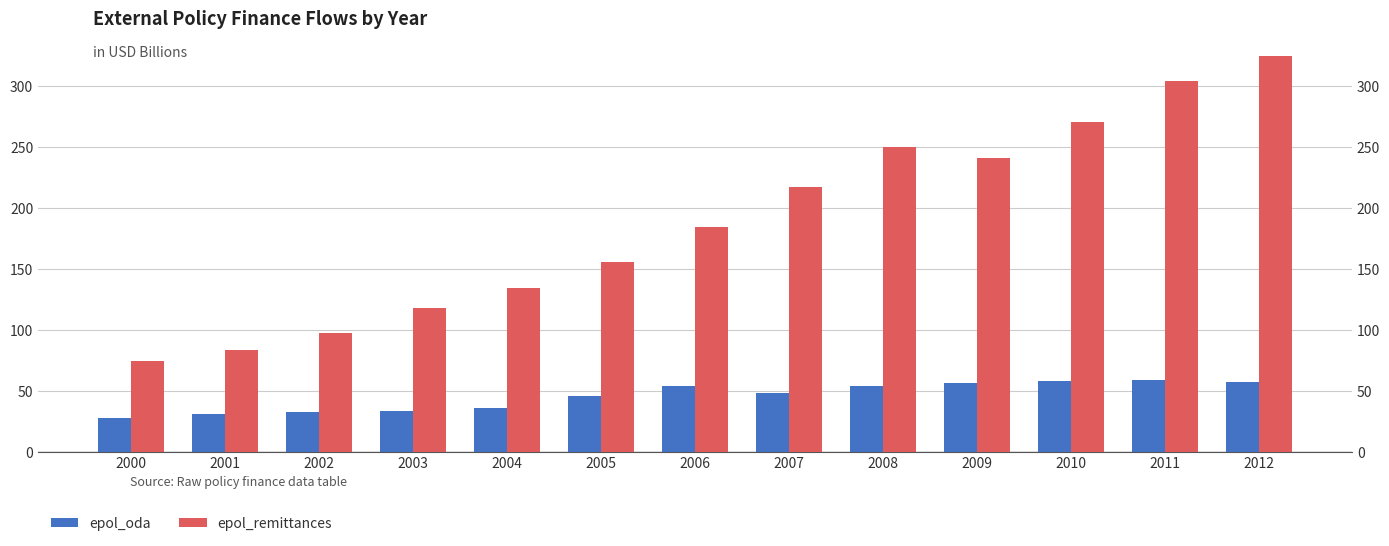

True or false: epol_remittances has a value of 341.3 at 2008.

False